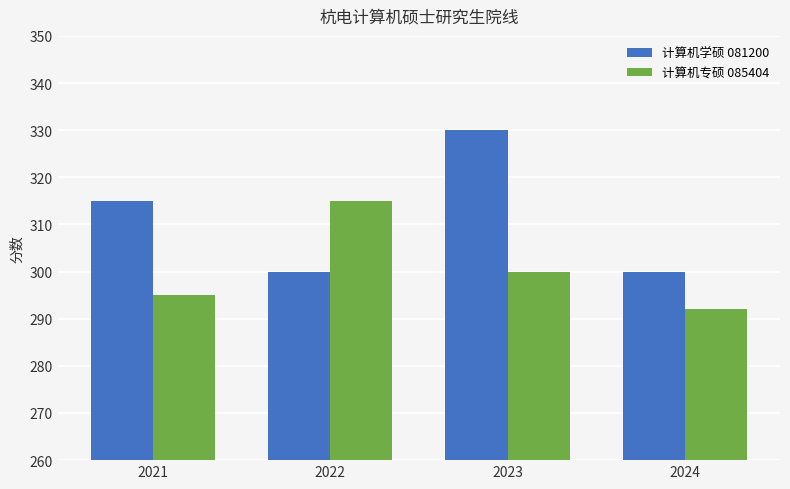

Reading left to right, list all the values displayed in this chart.

计算机学硕 081200: 2021=315	2022=300	2023=330	2024=300
计算机专硕 085404: 2021=295	2022=315	2023=300	2024=292